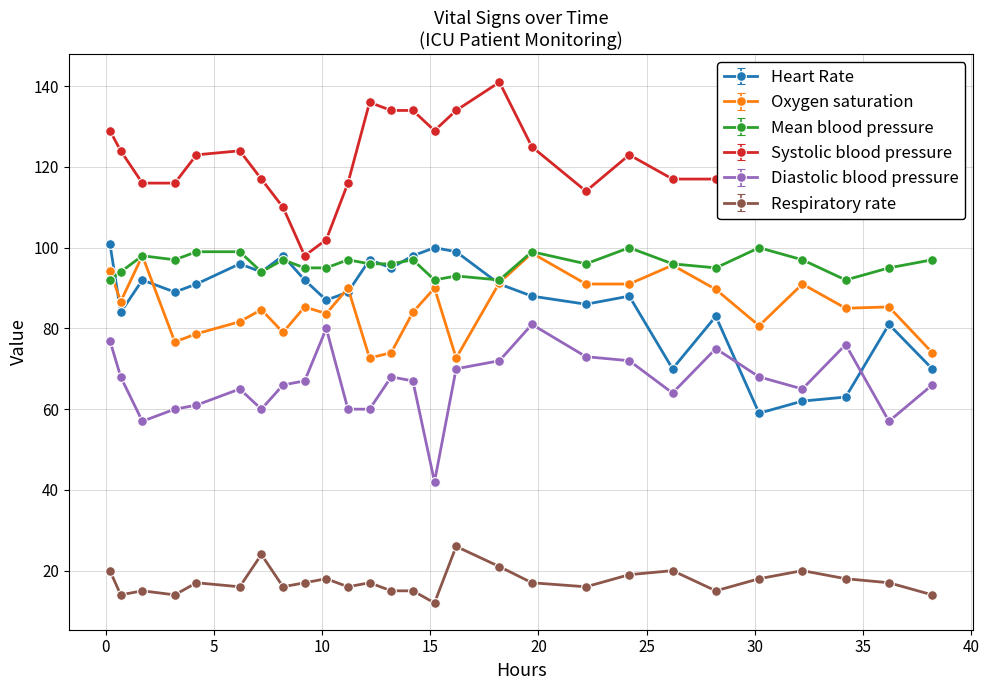

What is the value of the Heart Rate point at the 13th from the left?

95.0